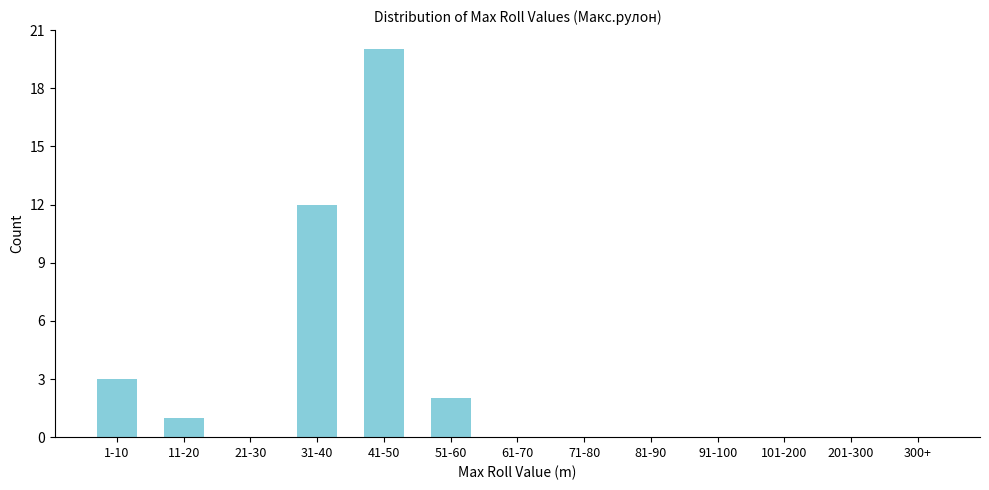

Reading right to left, what are all the values shown in this chart?

300+=0	201-300=0	101-200=0	91-100=0	81-90=0	71-80=0	61-70=0	51-60=2	41-50=20	31-40=12	21-30=0	11-20=1	1-10=3